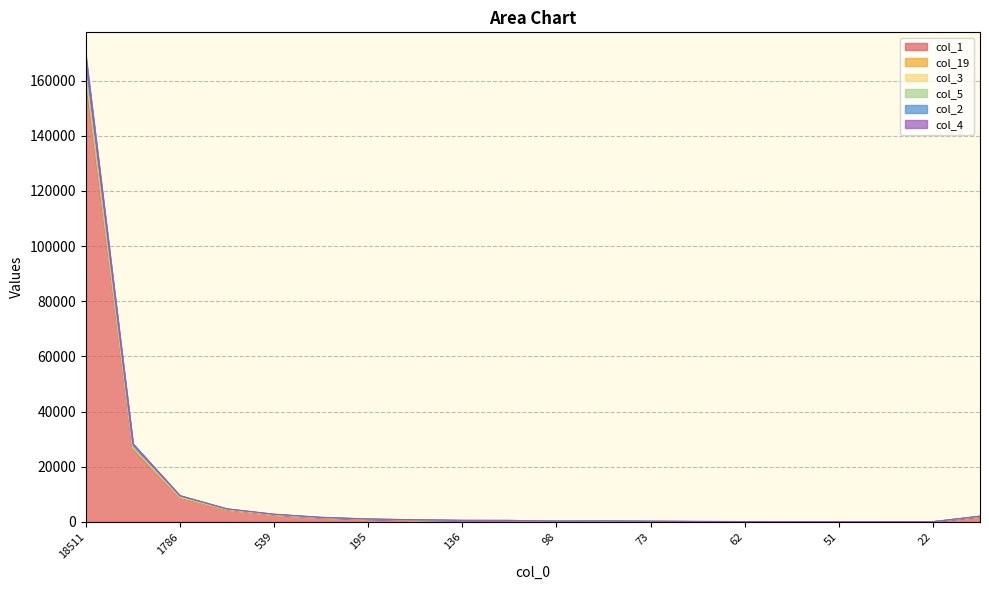

Does the chart have visible grid lines?

Yes